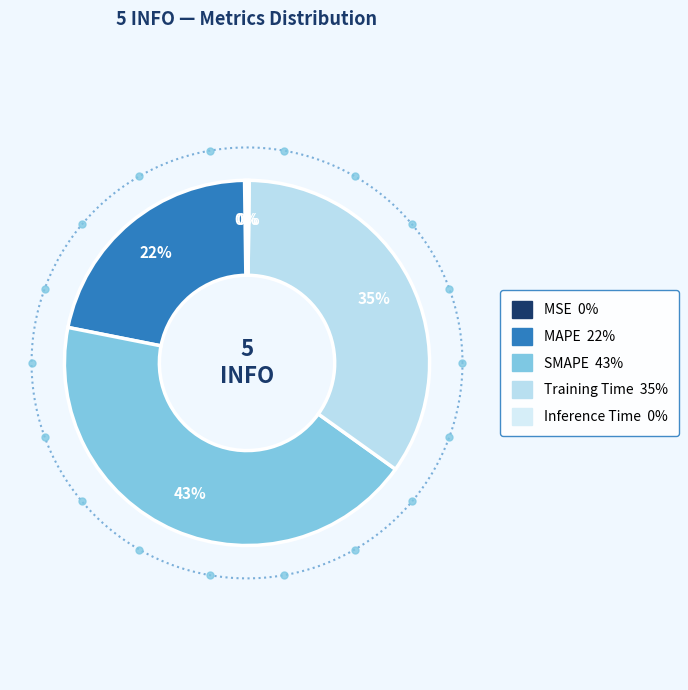

How many segments does this pie chart have?

5